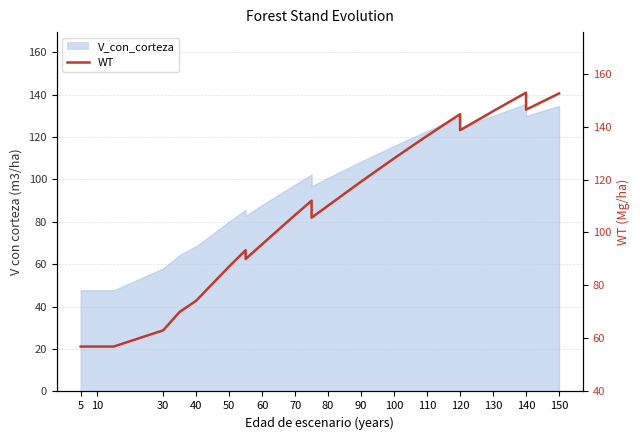

True or false: there are more than 2 points higher than both neighbors.

True